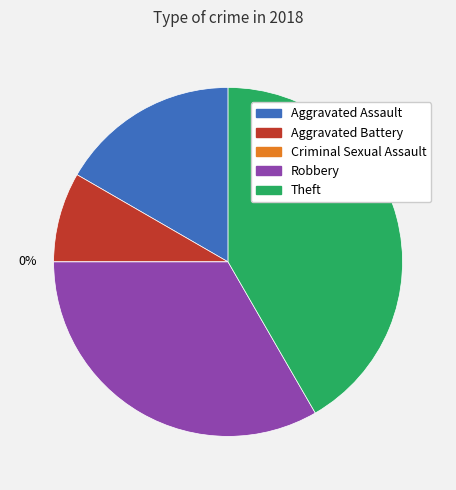

Does Theft account for over 50% of the chart?

No